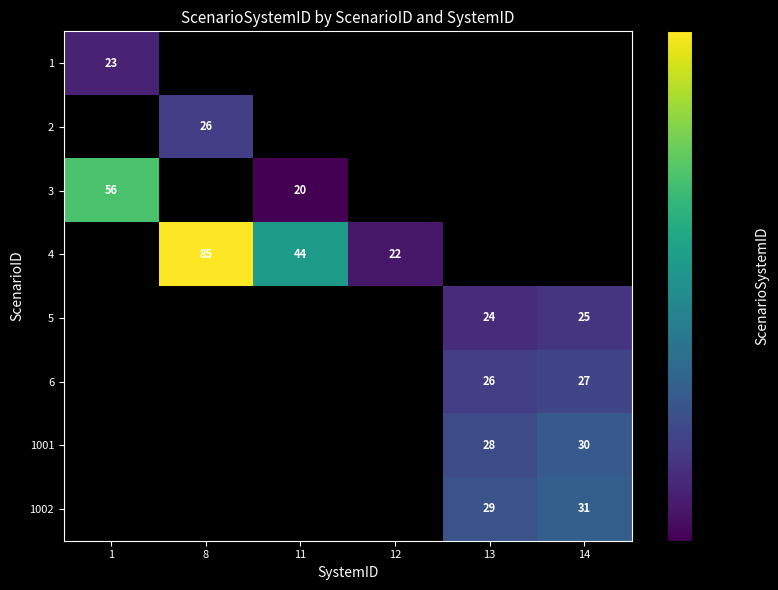

The value of 4 at 11 is 64. True or false?

False